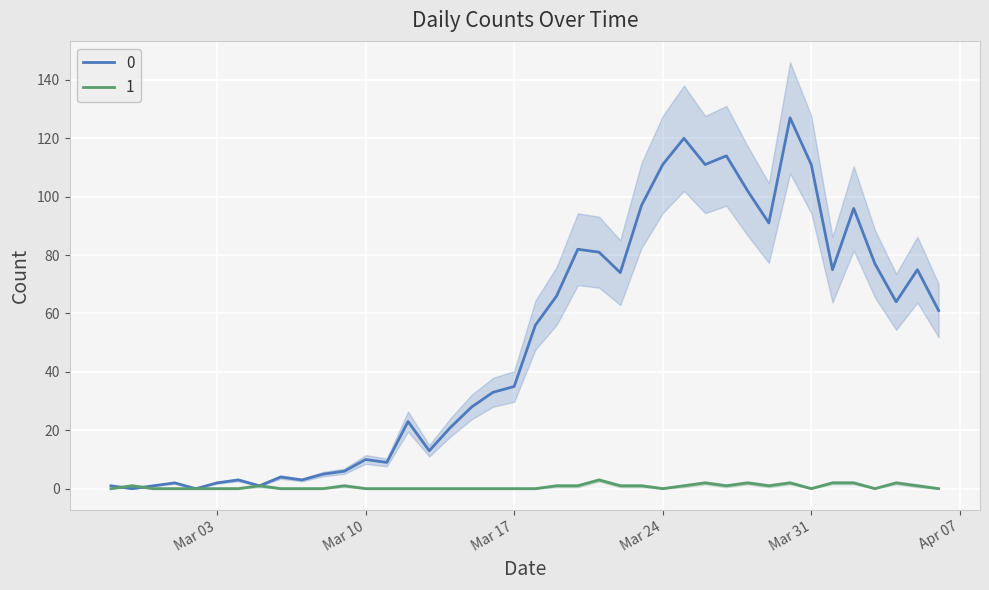

Where do 1 and 0 first cross each other?

2020-02-27 and 2020-02-28